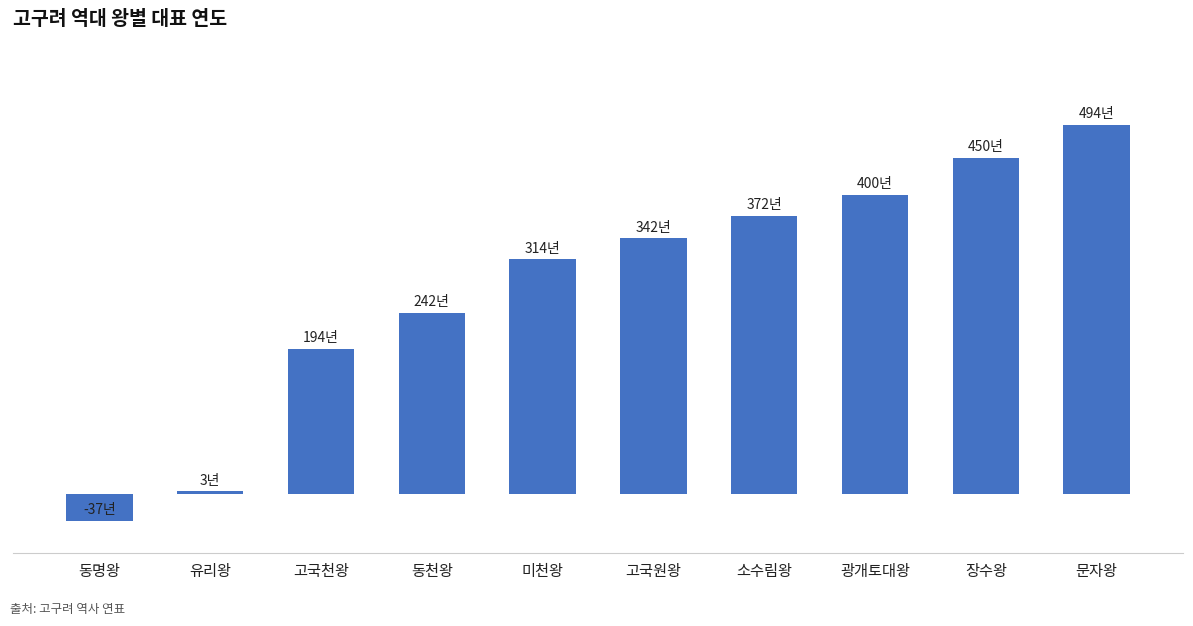

Does the chart contain any negative values?

Yes